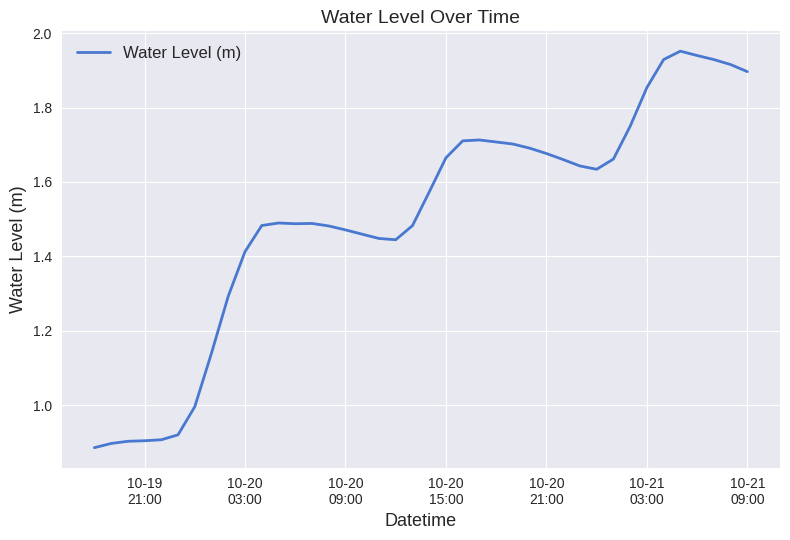

True or false: there are more than 2 points higher than both neighbors.

True